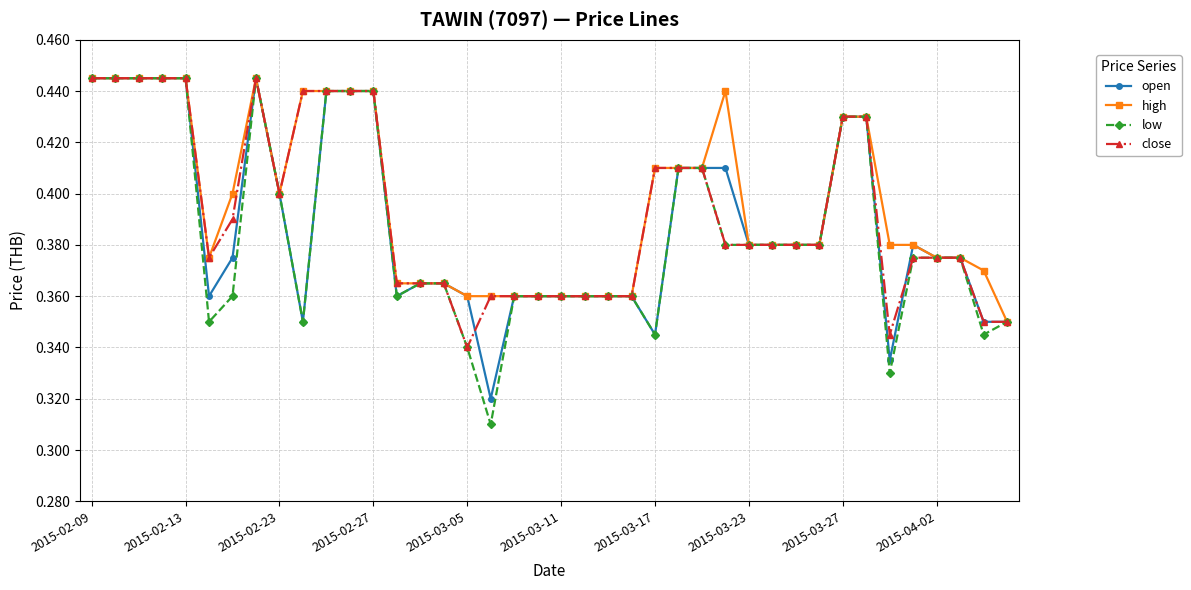

How many open values are between 0 and 1?

40